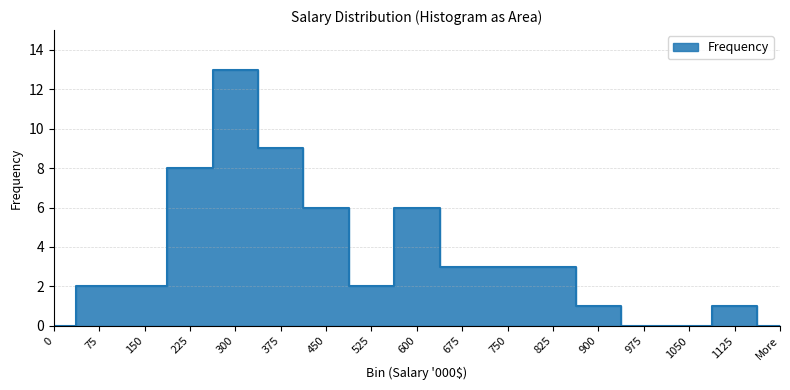

At which label is the value closest to 6?

450